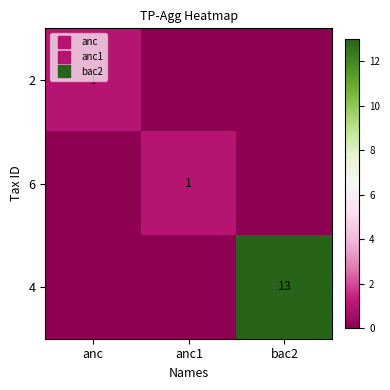

True or false: 4 has a value of 13 at bac2.

True